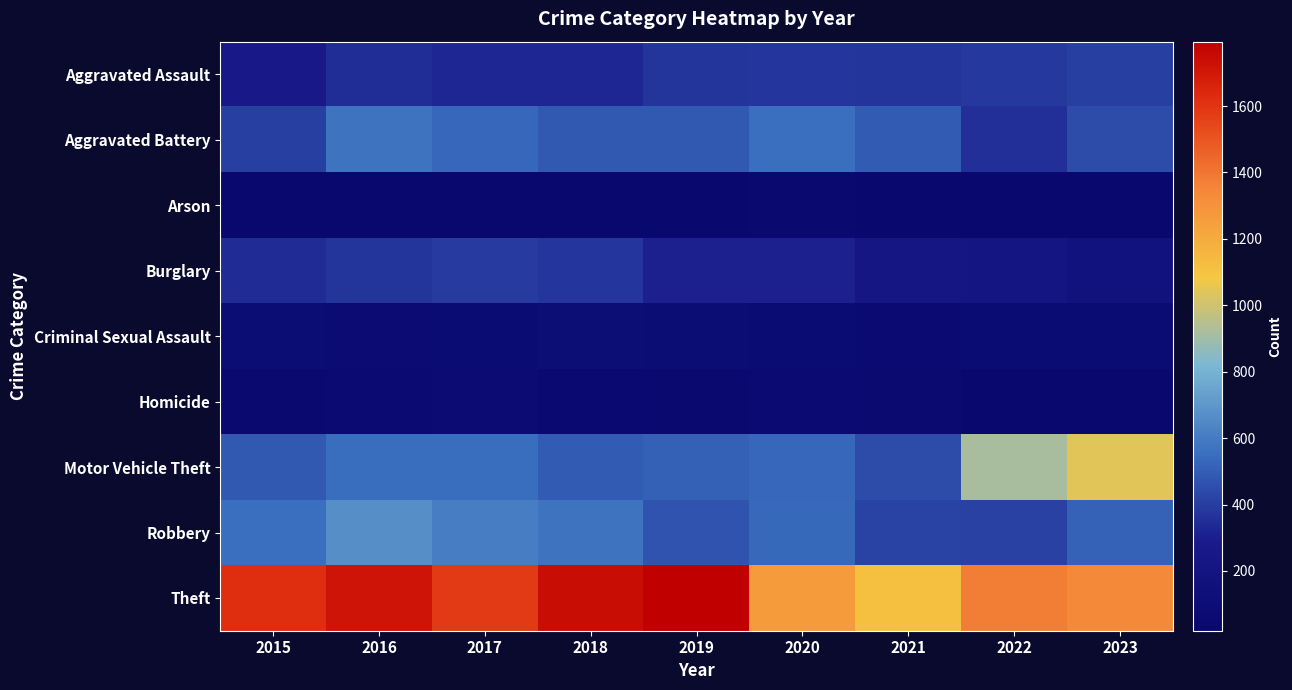

Count the number of data series in this chart.

9